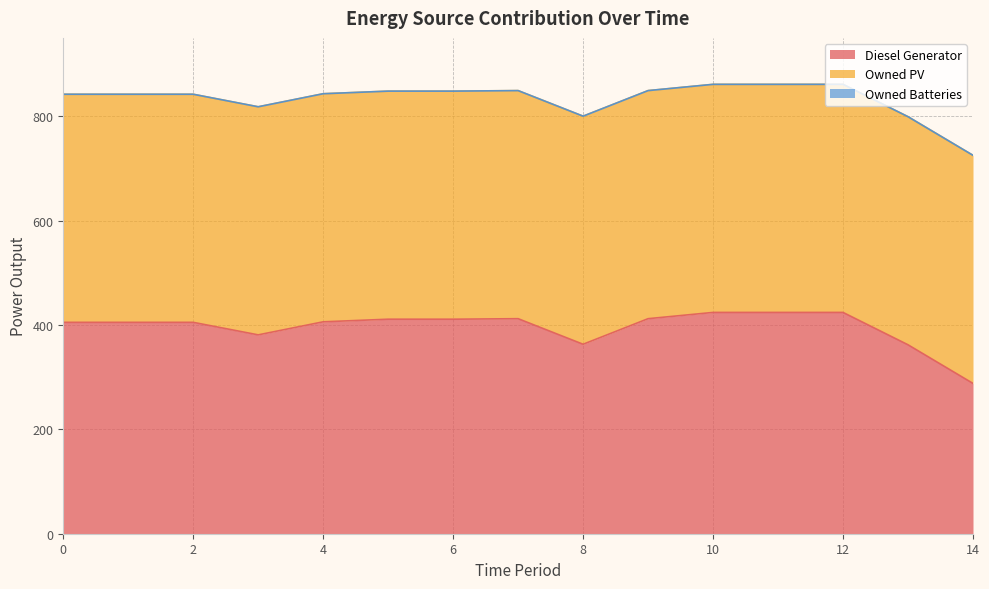

True or false: Diesel Generator and Owned Batteries intersect in this chart.

False